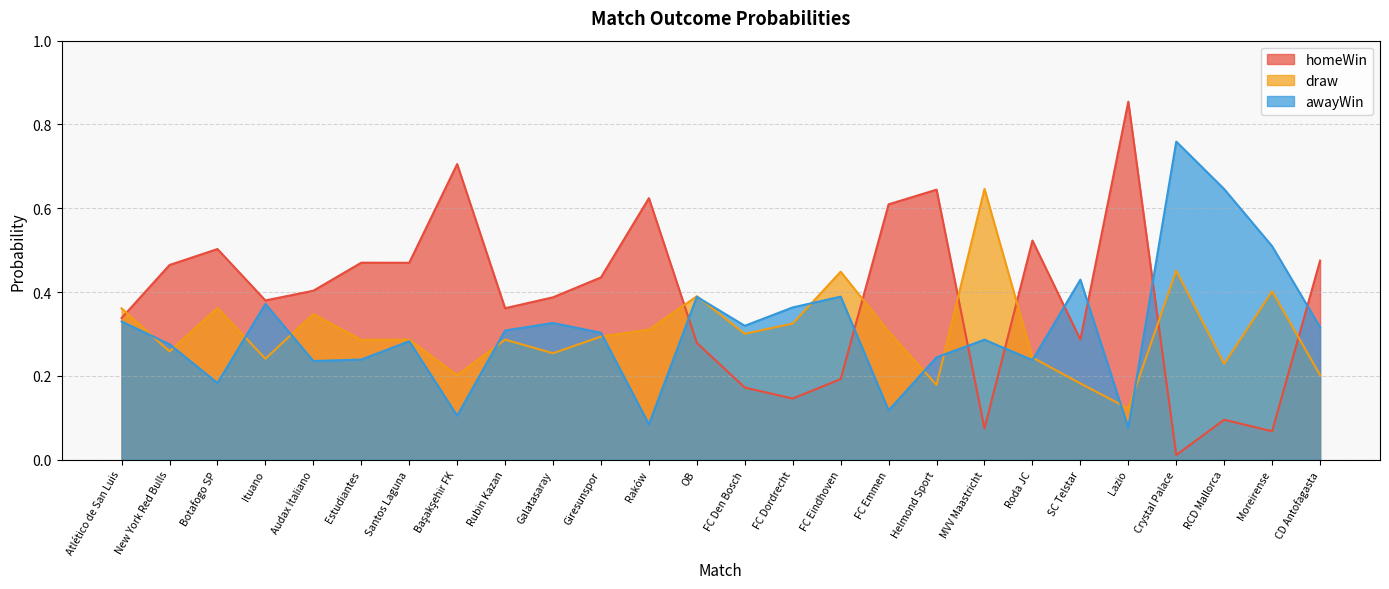

Reading left to right, transcribe all the data shown in this chart.

homeWin: 0.3	0.5	0.5	0.4	0.4	0.5	0.5	0.7	0.4	0.4	0.4	0.6	0.3	0.2	0.1	0.2	0.6	0.6	0.1	0.5	0.3	0.9	0.0	0.1	0.1	0.5
draw: 0.4	0.3	0.4	0.2	0.3	0.3	0.3	0.2	0.3	0.3	0.3	0.3	0.4	0.3	0.3	0.4	0.3	0.2	0.6	0.2	0.2	0.1	0.5	0.2	0.4	0.2
awayWin: 0.3	0.3	0.2	0.4	0.2	0.2	0.3	0.1	0.3	0.3	0.3	0.1	0.4	0.3	0.4	0.4	0.1	0.2	0.3	0.2	0.4	0.1	0.8	0.6	0.5	0.3